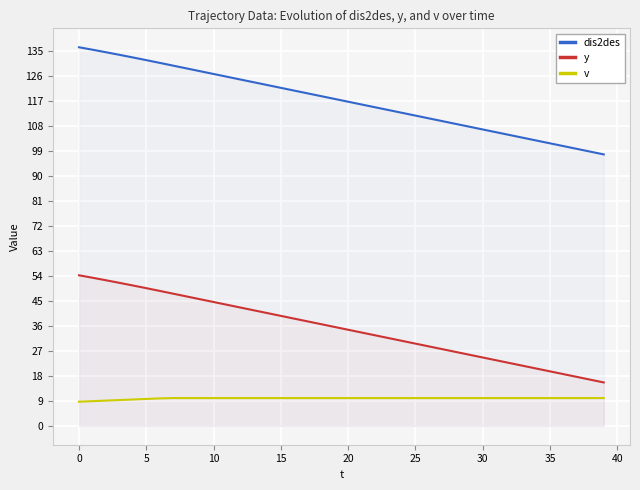

True or false: y and dis2des intersect in this chart.

False